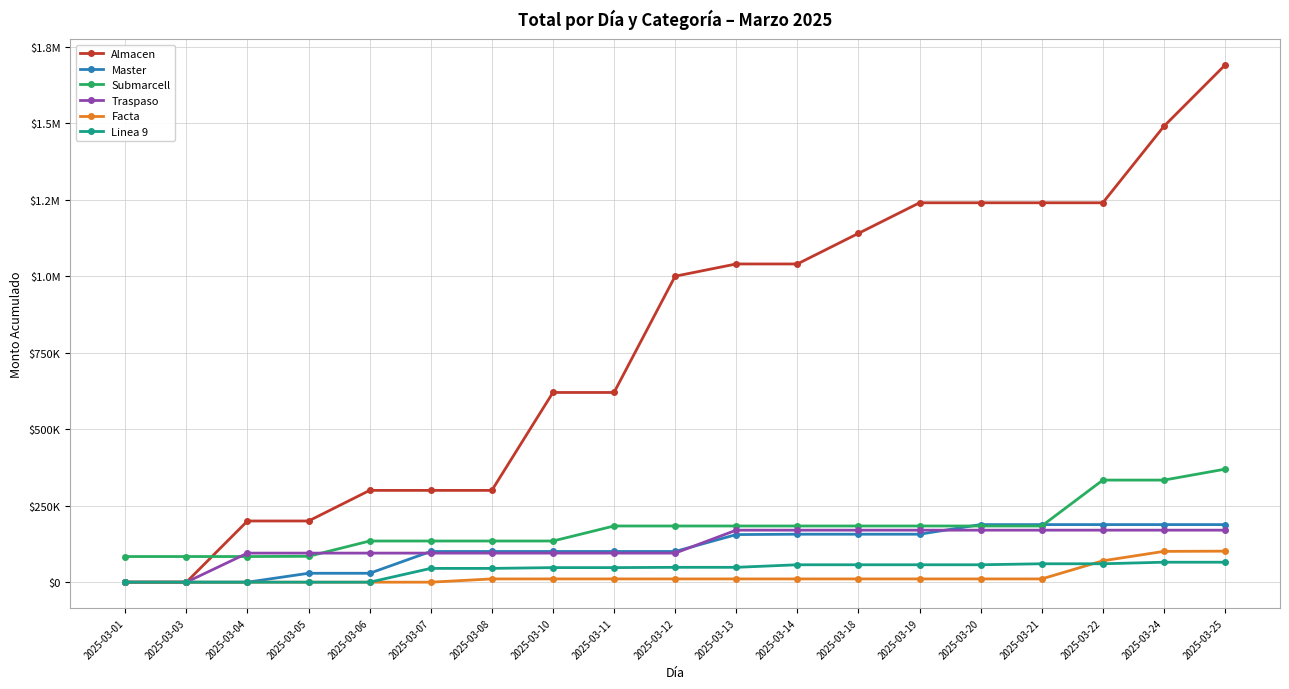

At which category does the chart reach its peak across all series?

2025-03-25